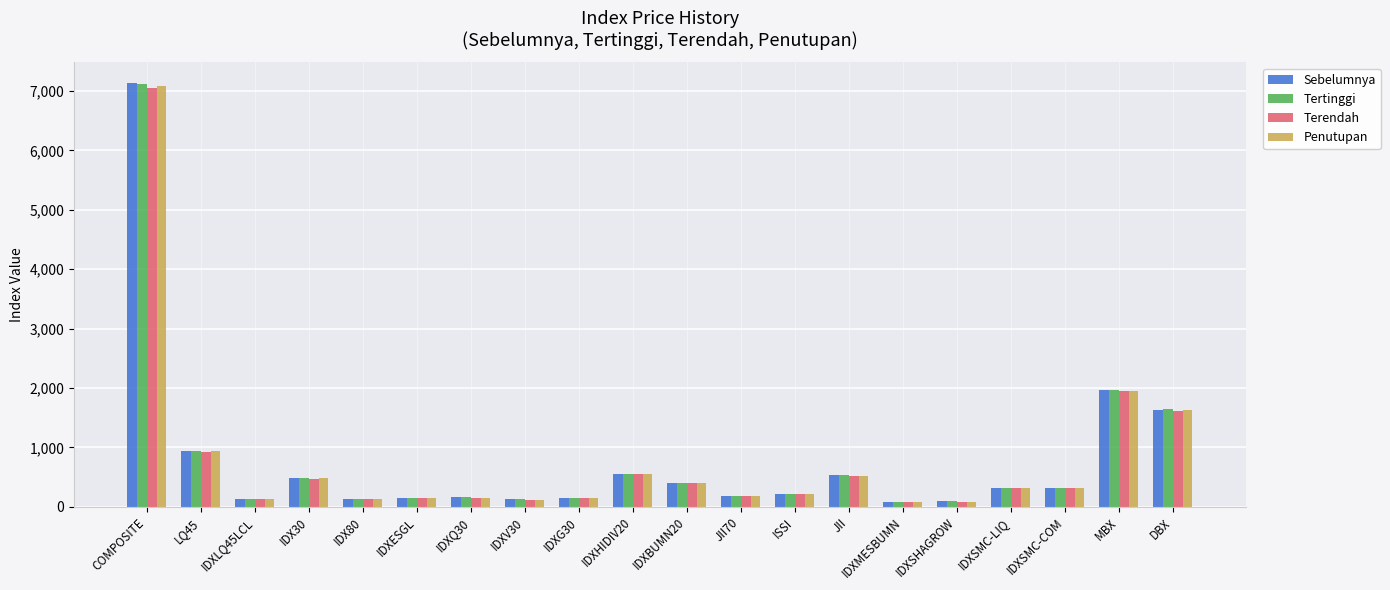

True or false: Penutupan has a value of 2938.0 at MBX.

False